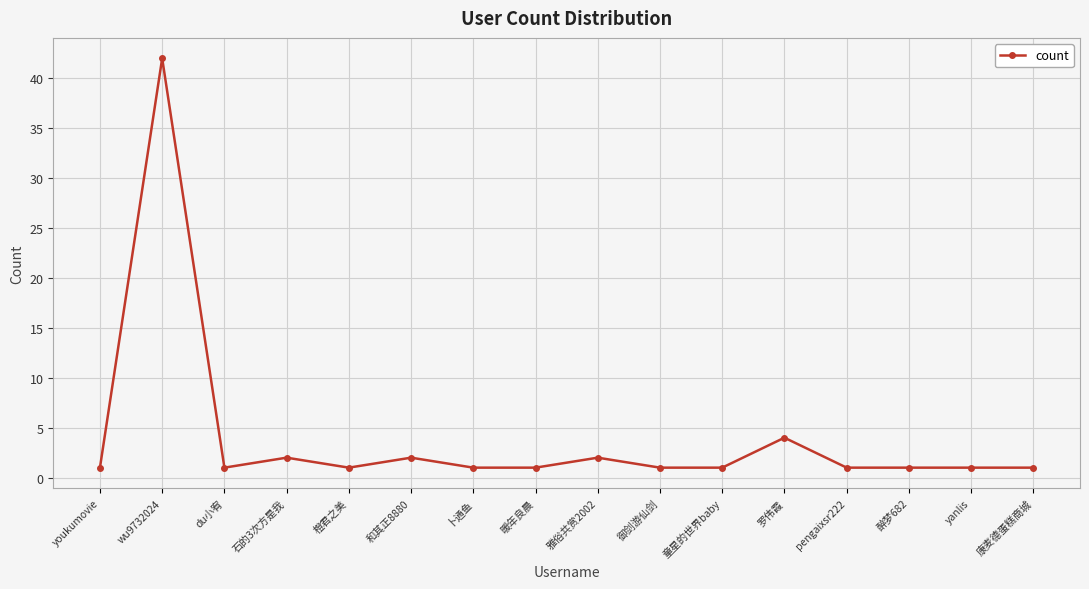

Between wu9732024 and 暖年良晨, which is larger?

wu9732024